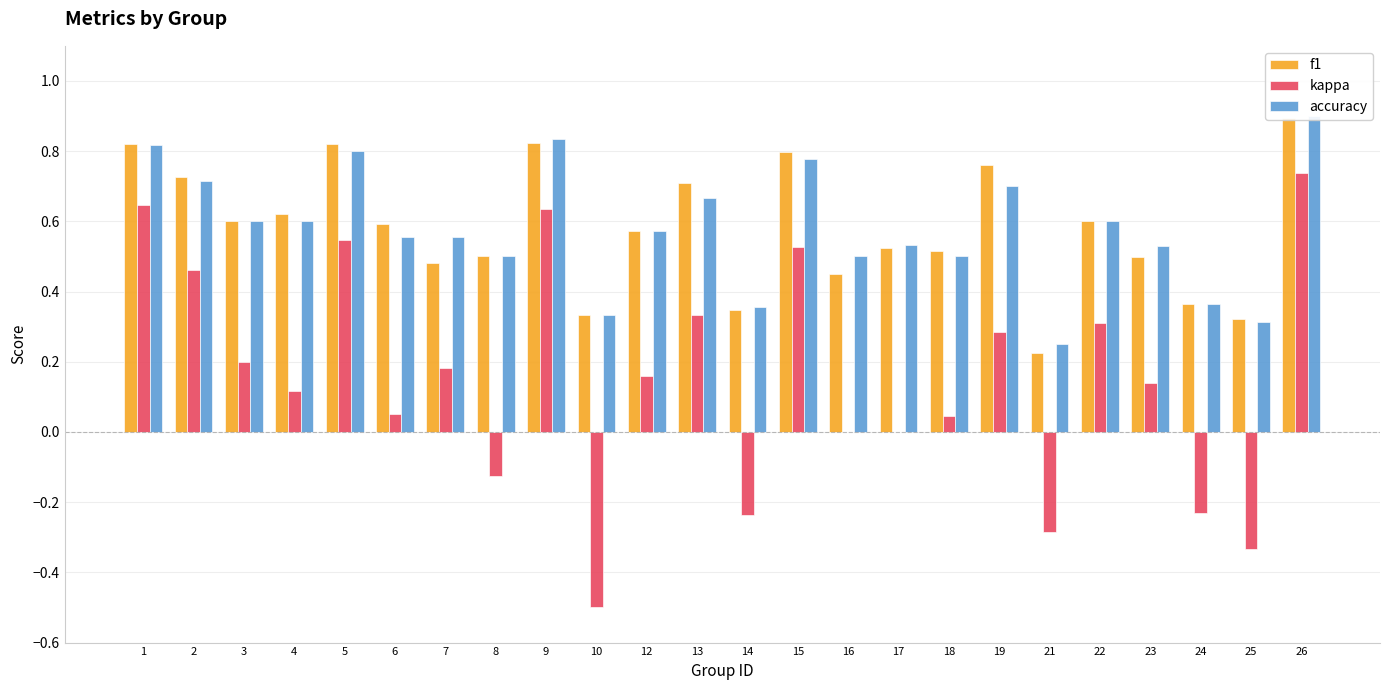

How many categories are shown in the chart?

24